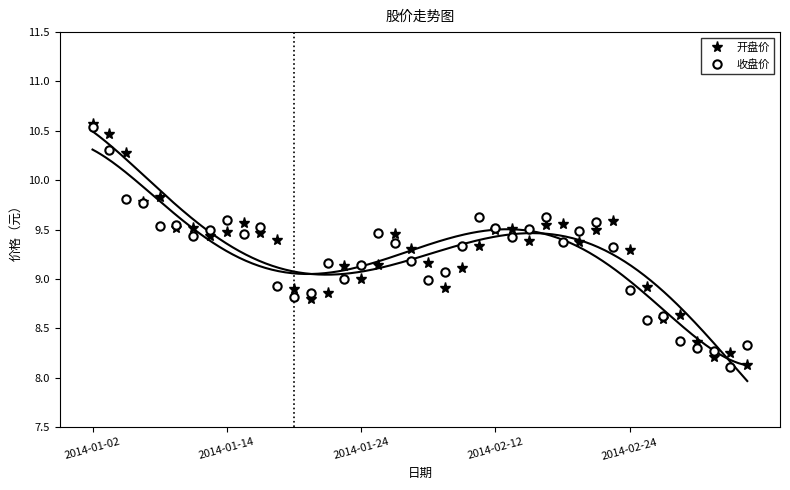

True or false: 收盘价 has more than 2 interior local peaks.

True